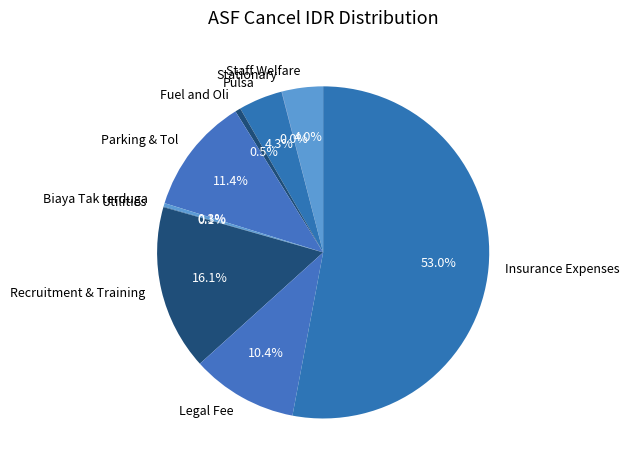

Combined, do Legal Fee and Staff Welfare account for over 50%?

No